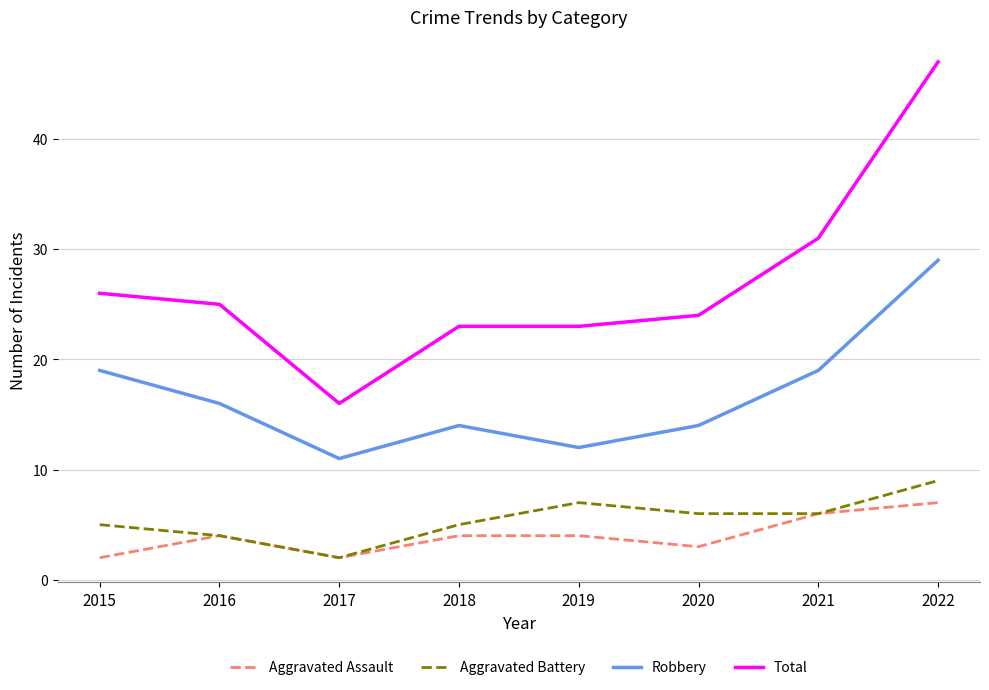

True or false: Total and Robbery intersect in this chart.

False